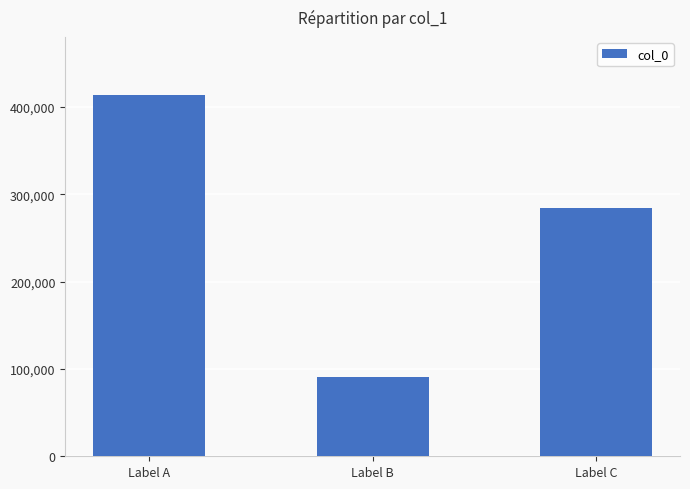

The chart shows a value of 147613 at Label B. True or false?

False